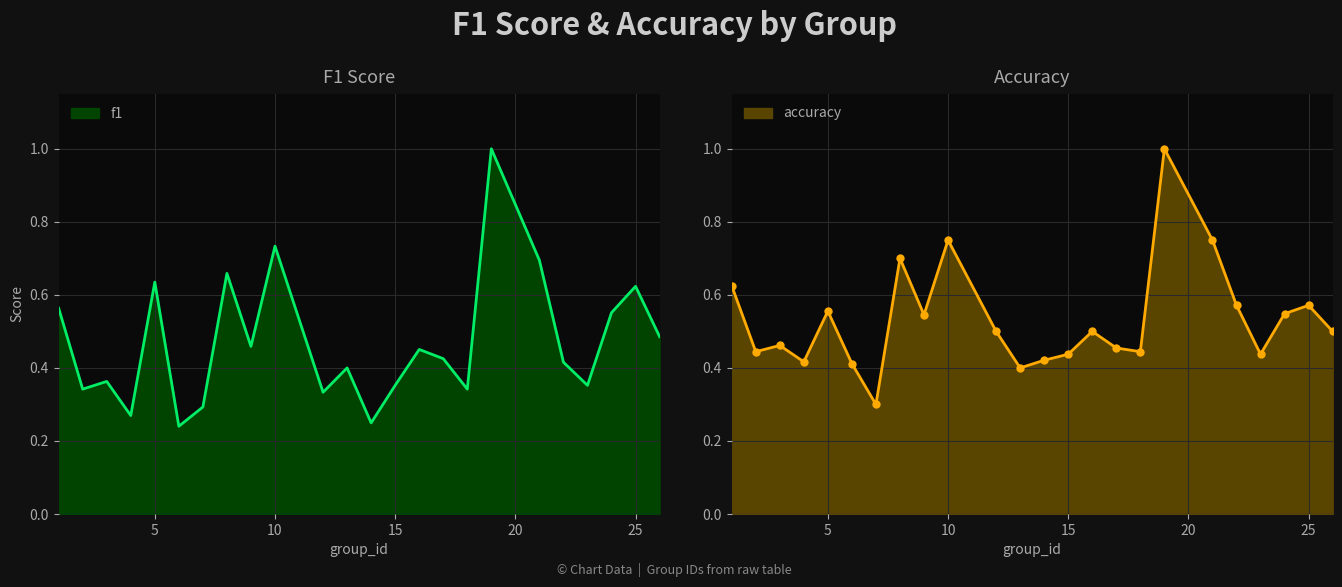

At how many categories does at least one series exceed 0?

24